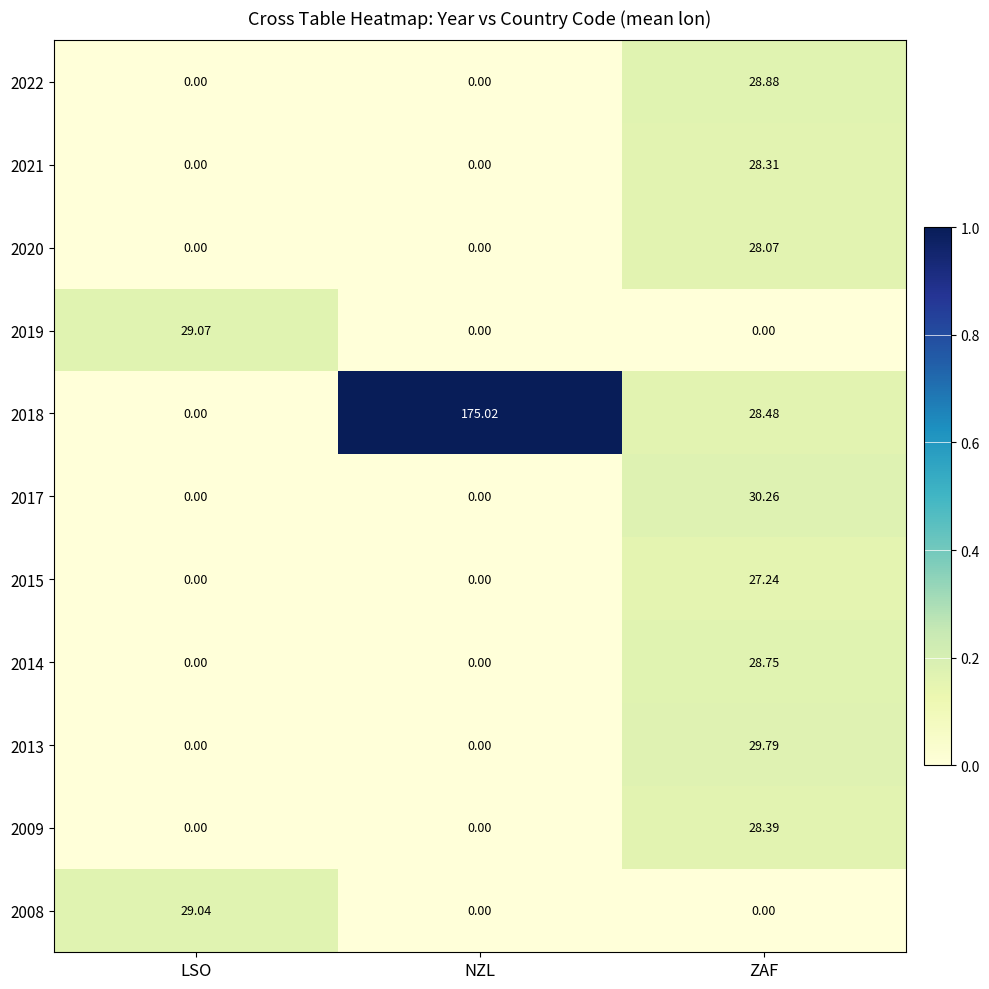

At which category is the sum across all series the highest?

ZAF